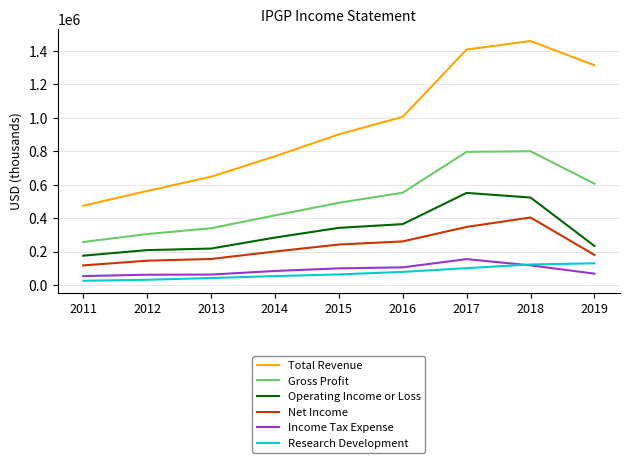

What is the average value of the Operating Income or Loss series?

322322